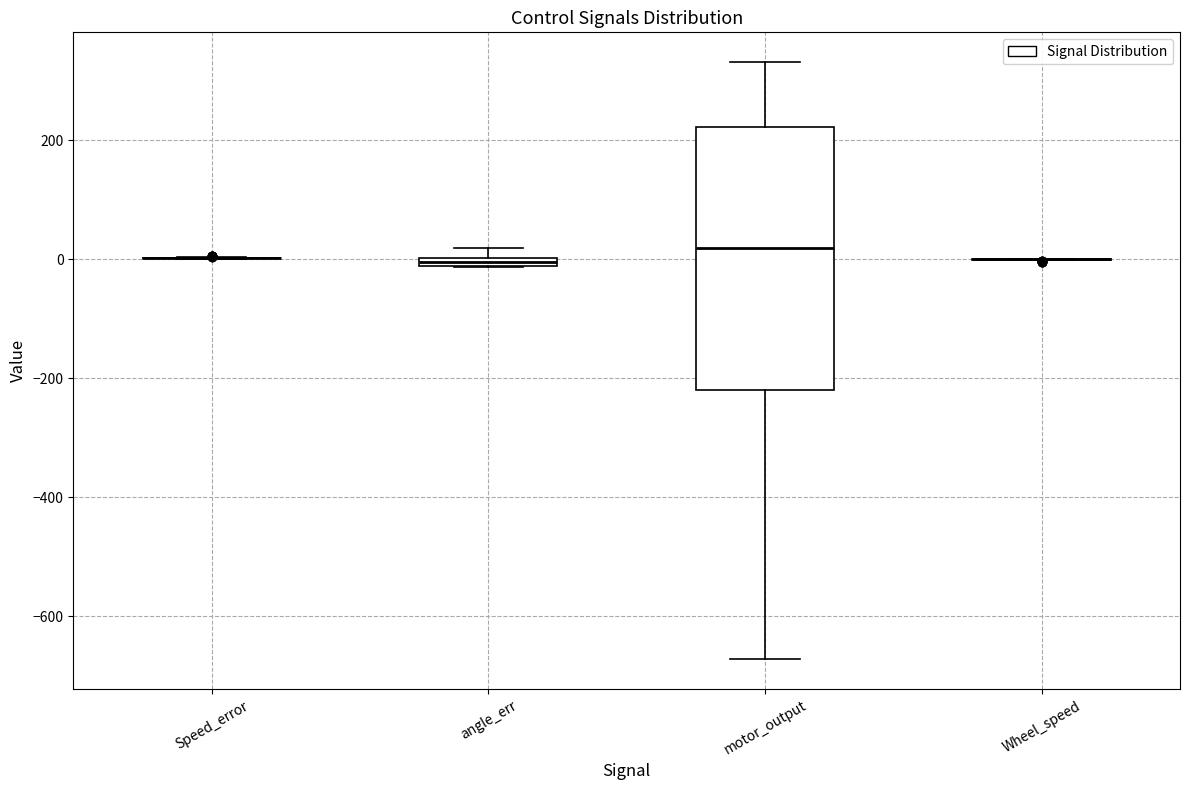

Where is the lower edge of the box for motor_output on the y-axis? The values are not printed on the chart, so give them approximately, as read against the axis.

-220